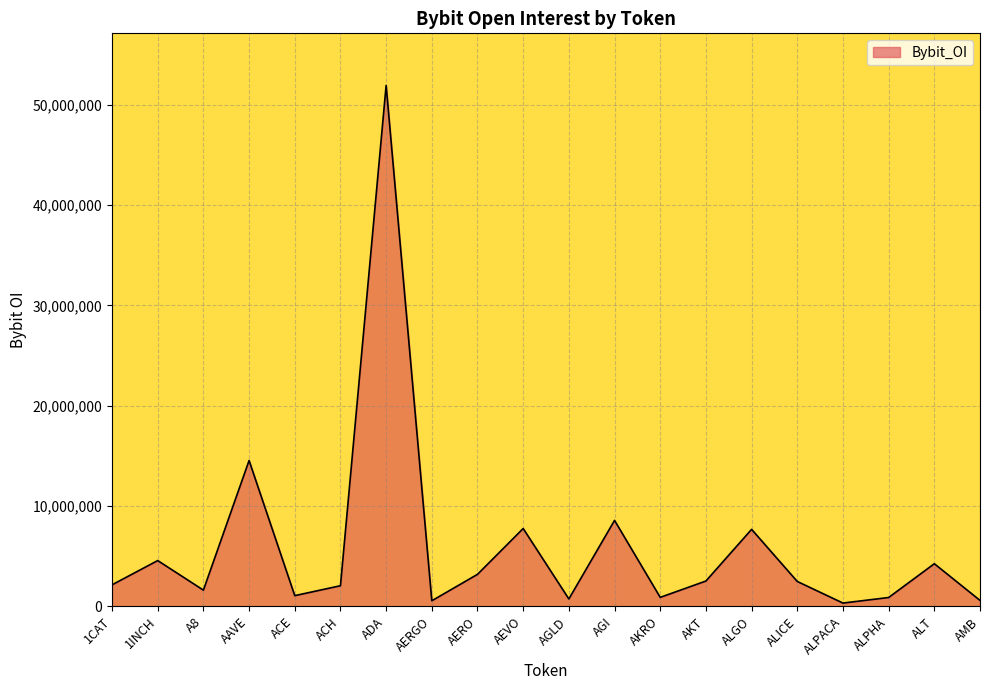

At which category does the chart reach its peak across all series?

ADA